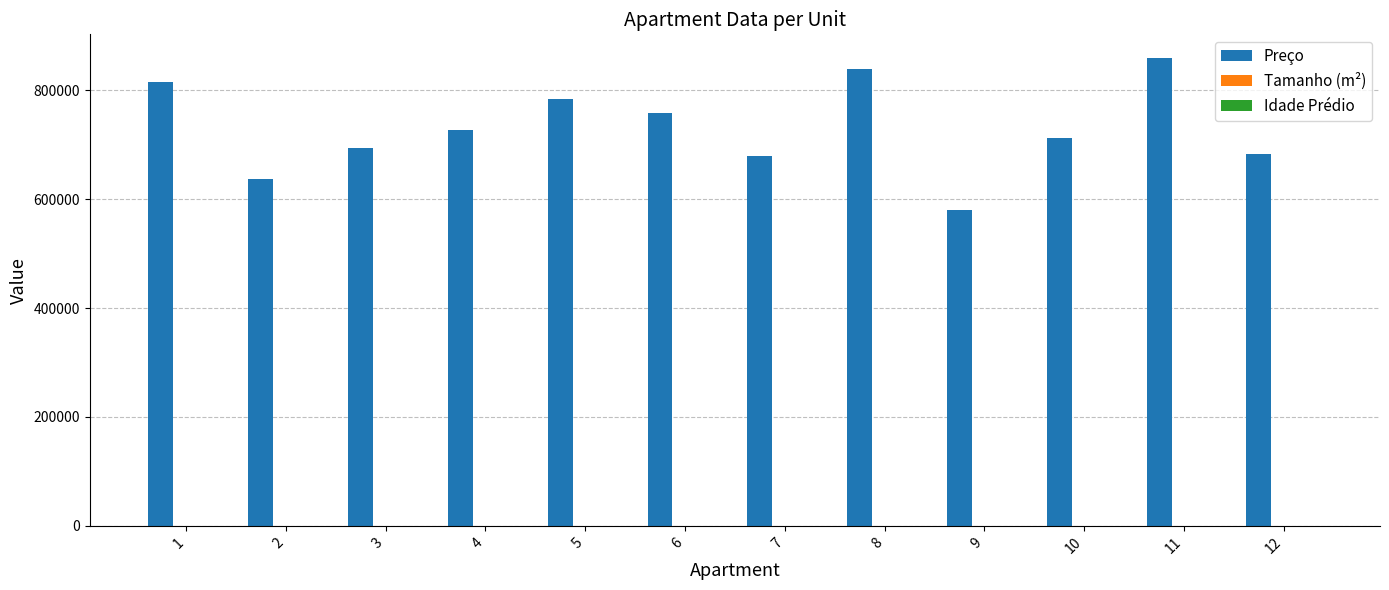

Which series changed the most between 8 and 10?

Preço